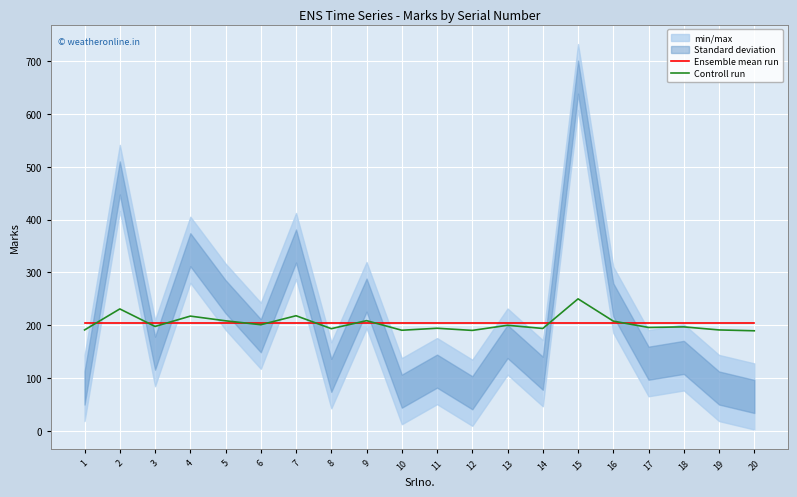

What is the sum of the Ensemble mean run values at 1 and 12?

406.5